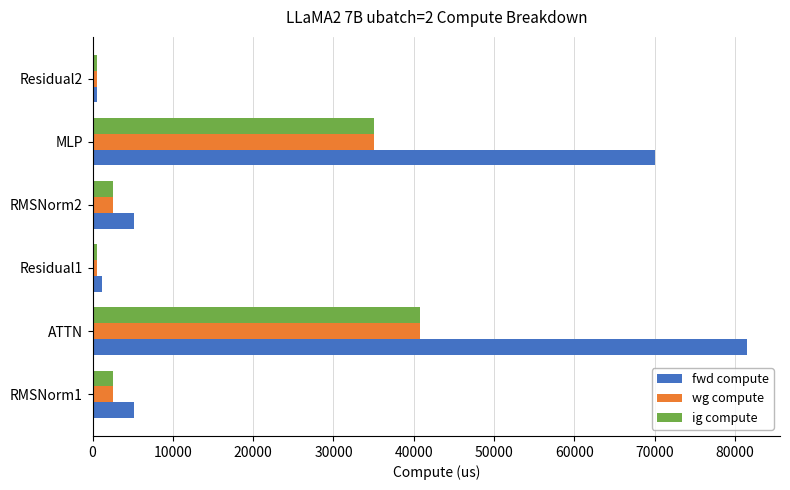

What is the maximum value shown in the chart?

81528.4